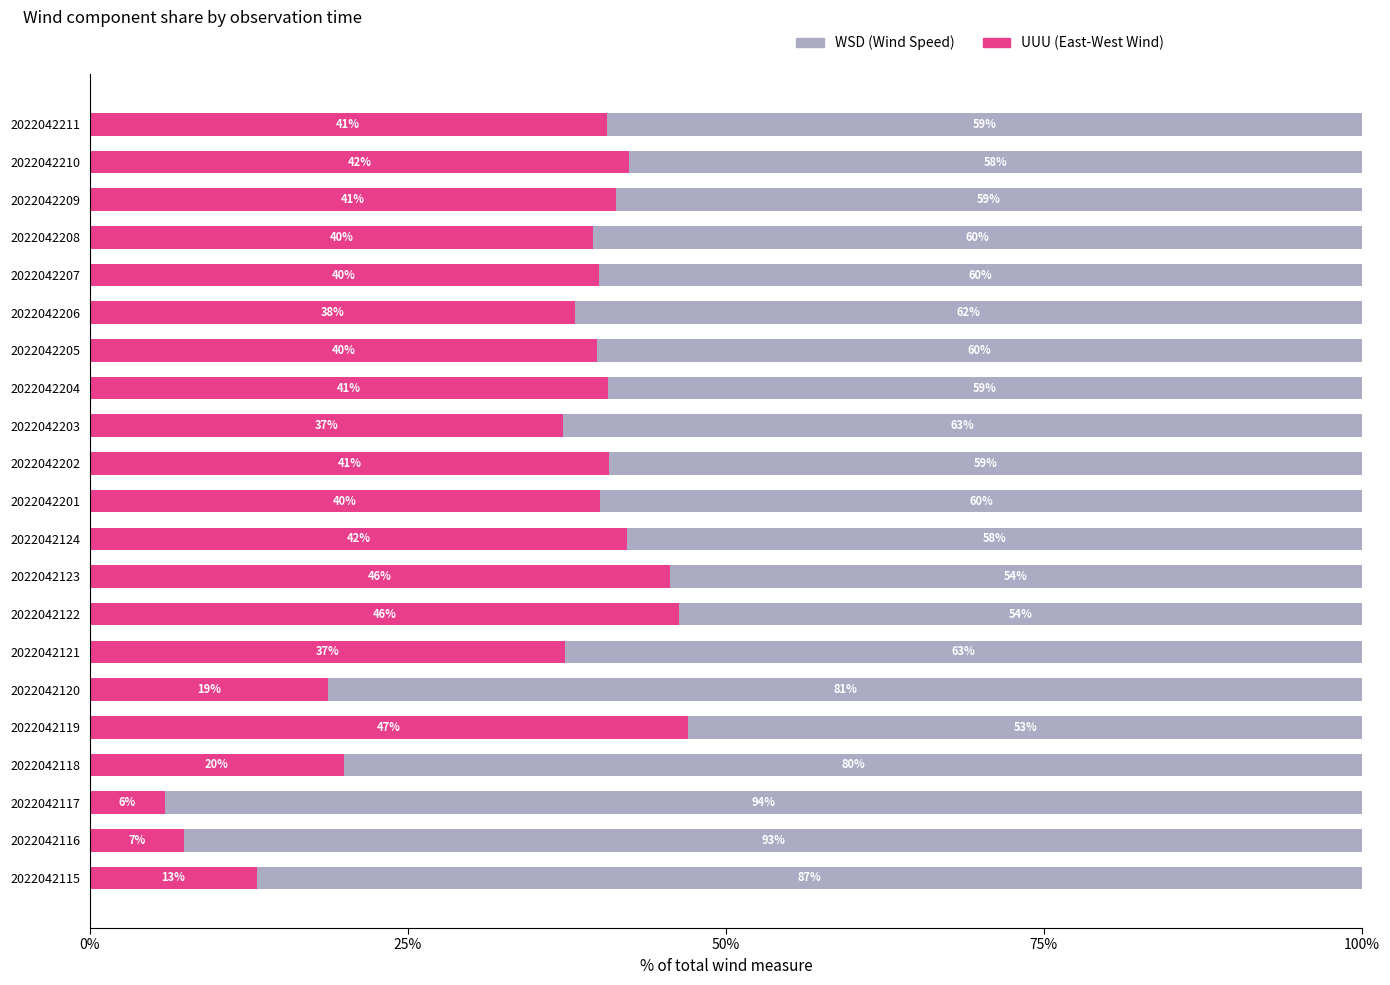

What is the difference between the second highest and second lowest values in the UUU (East-West Wind) series?

38.9